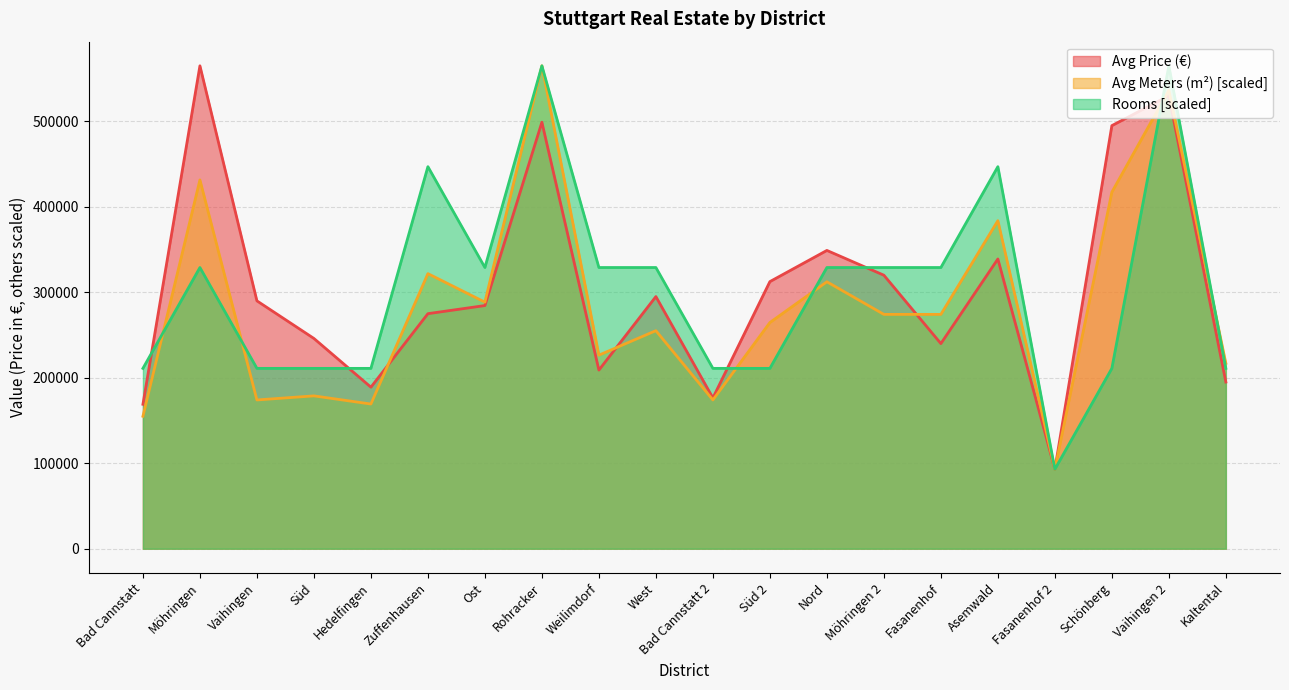

What is the maximum value shown in the chart?

565000.0